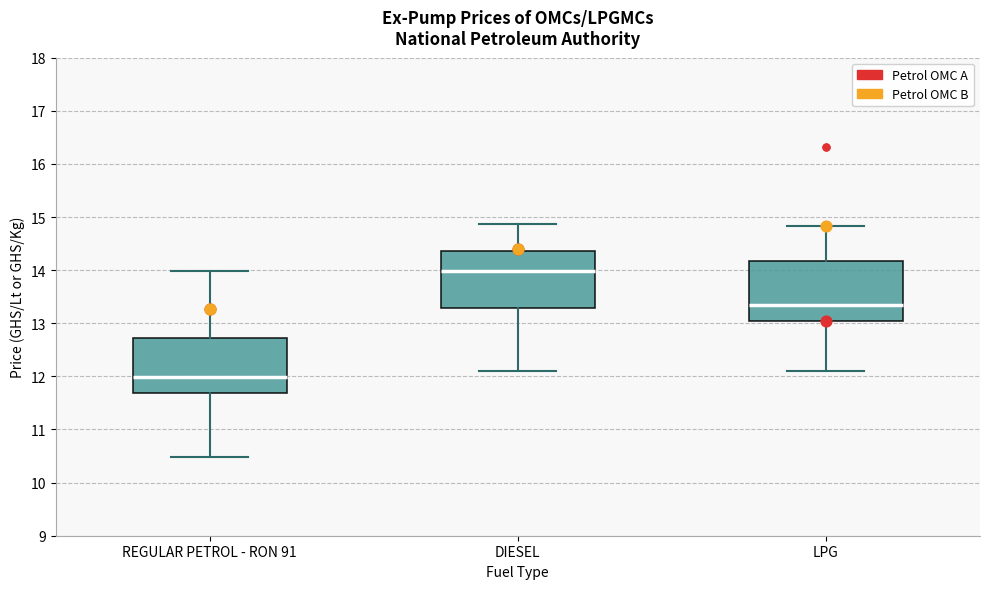

Reading left to right, transcribe this box plot: for each box, give where its median line is, the range the box spans, and where its two whiskers end, as read against the y-axis. The values are not printed on the chart, so give them approximately, as read against the axis.

REGULAR PETROL - RON 91: median 12.0, box 11.7 to 12.7, whiskers 10.5 to 14.0
DIESEL: median 14.0, box 13.3 to 14.4, whiskers 12.1 to 14.9
LPG: median 13.3, box 13.1 to 14.2, whiskers 12.1 to 14.8